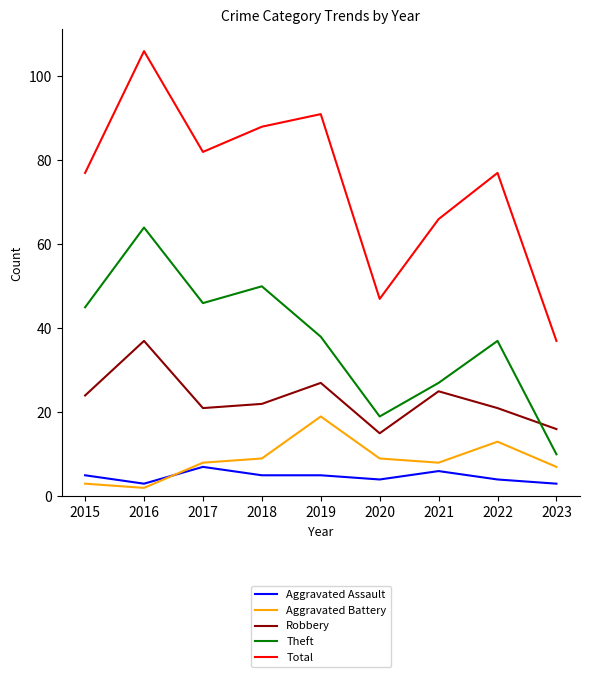

How many series are shown in this chart?

5